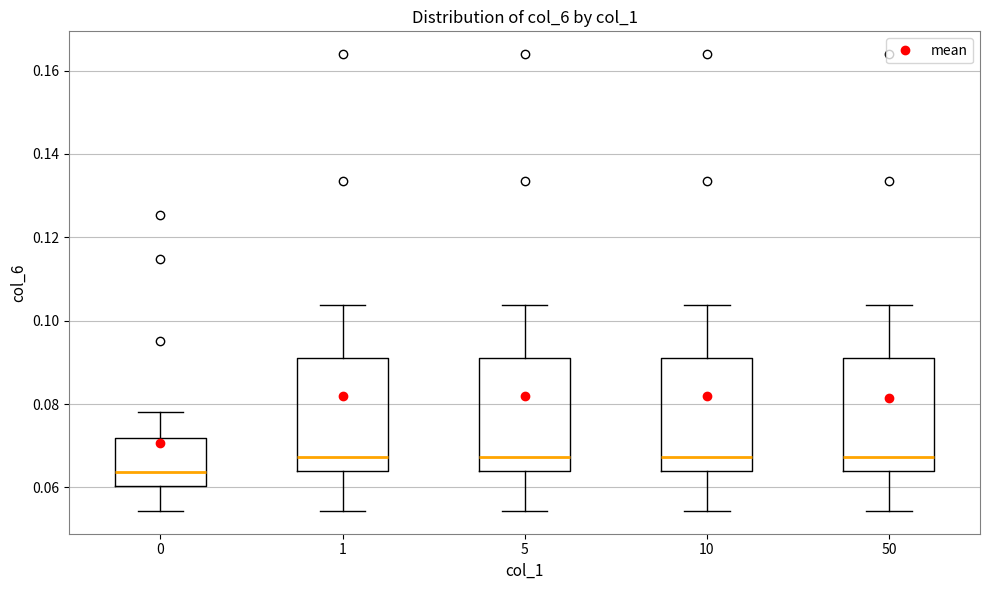

Reading left to right, transcribe this box plot: for each box, give where its median line is, the range the box spans, and where its two whiskers end, as read against the y-axis. The values are not printed on the chart, so give them approximately, as read against the axis.

0: median 0.064, box 0.060 to 0.072, whiskers 0.054 to 0.078
1: median 0.068, box 0.064 to 0.092, whiskers 0.054 to 0.104
5: median 0.068, box 0.064 to 0.092, whiskers 0.054 to 0.104
10: median 0.068, box 0.064 to 0.092, whiskers 0.054 to 0.104
50: median 0.068, box 0.064 to 0.092, whiskers 0.054 to 0.104